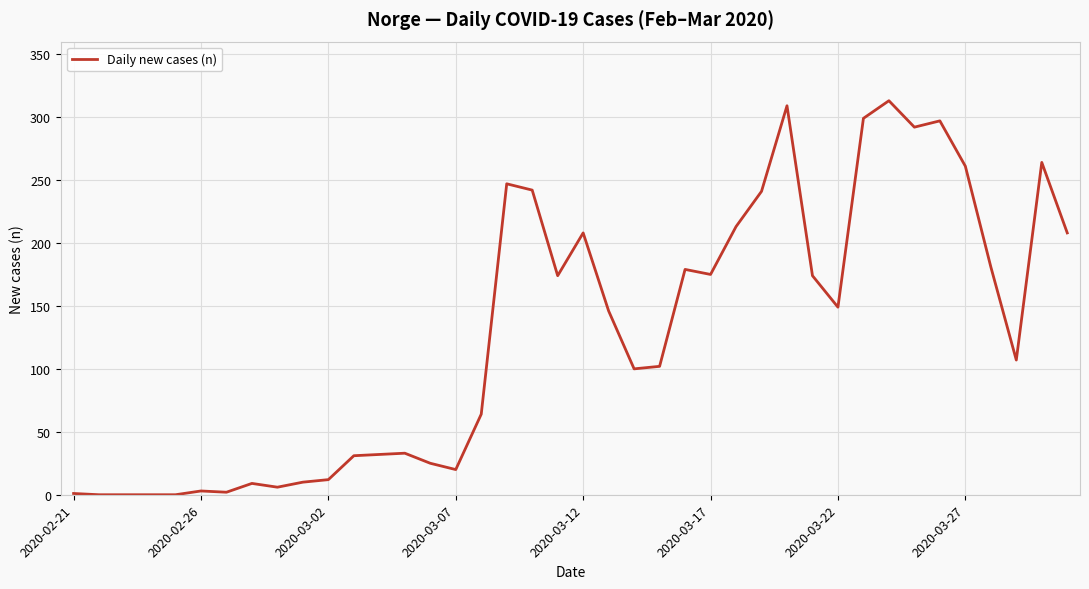

What is the greatest value displayed?

313